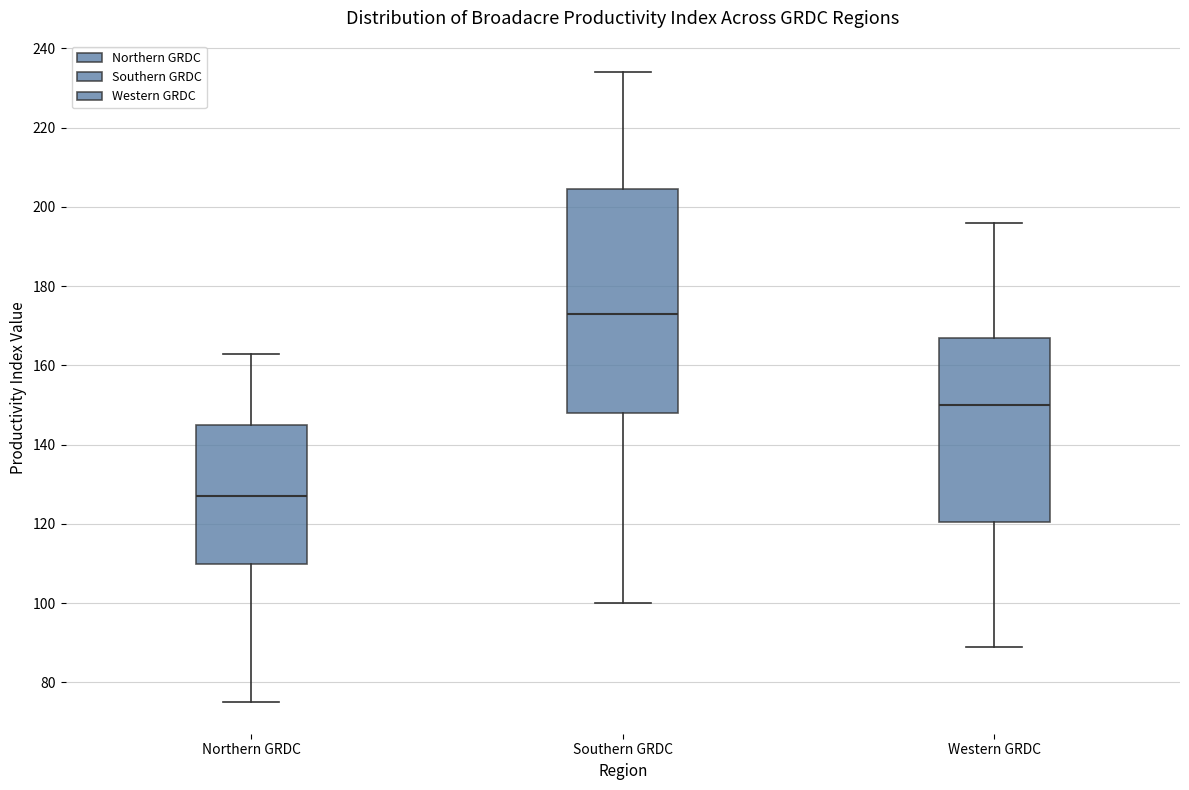

Comparing the boxes themselves (not the whiskers), which one is the tallest?

Southern GRDC